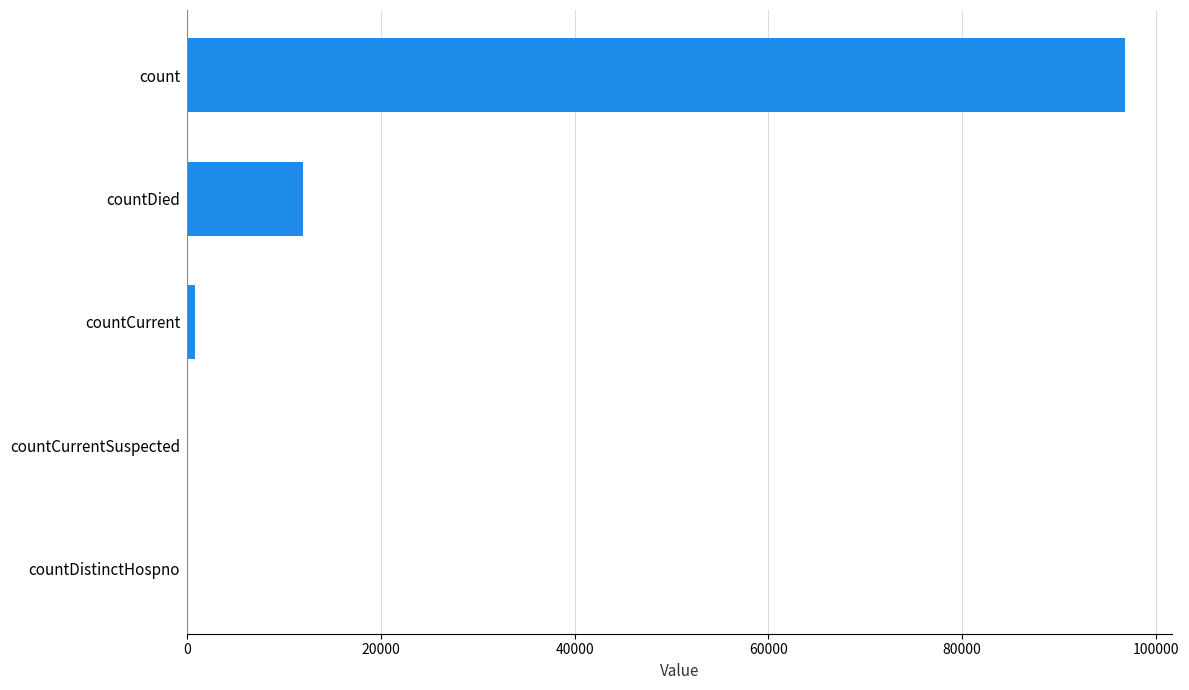

Is it true that the value at countDied is 12011?

True